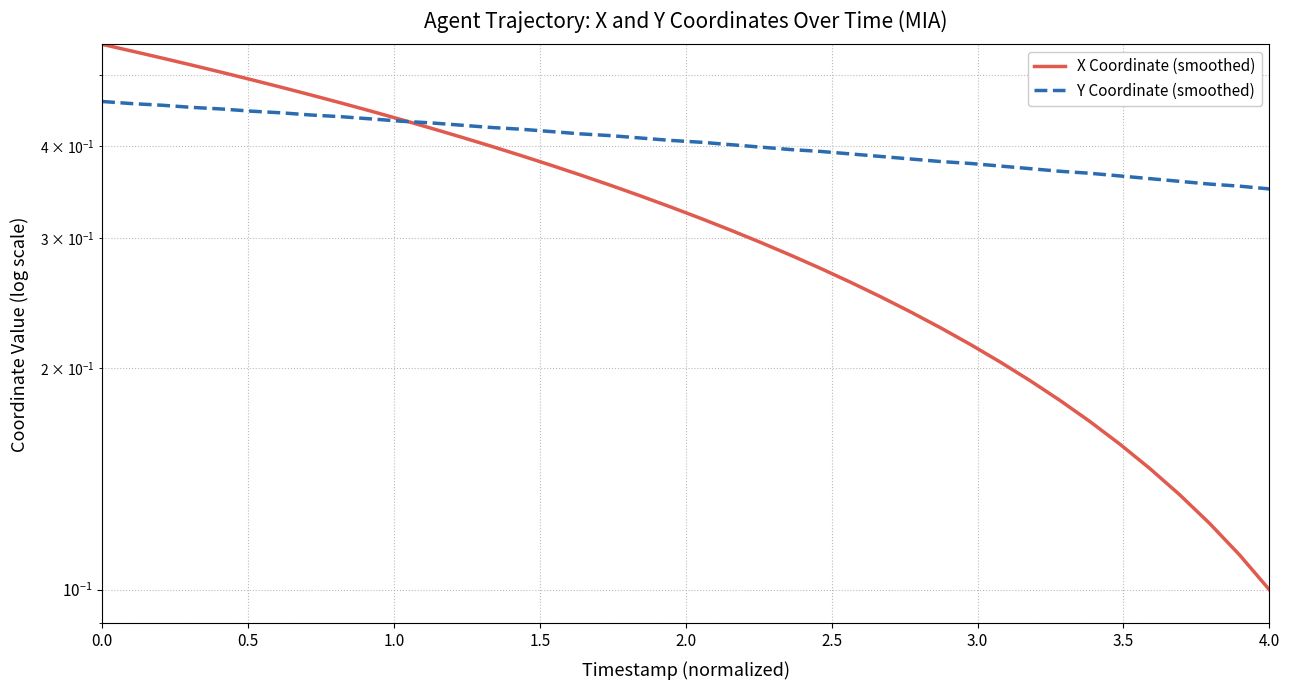

What is the total value across all series at 0.5?

1.0